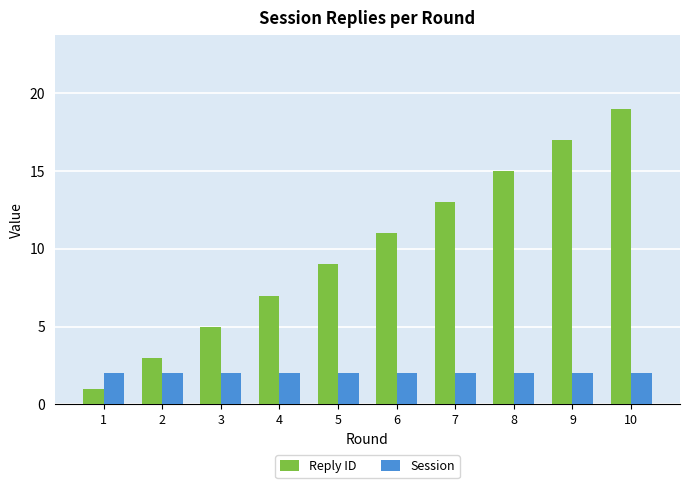

The value of Session at 5 is 3. True or false?

False